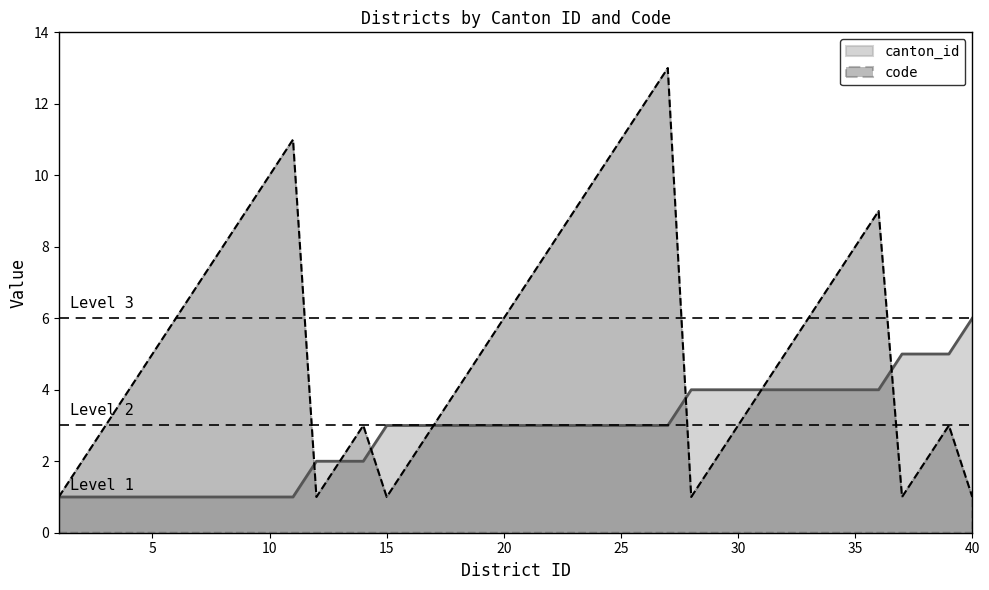

Which series ends up on top after the final intersection of code and canton_id?

canton_id